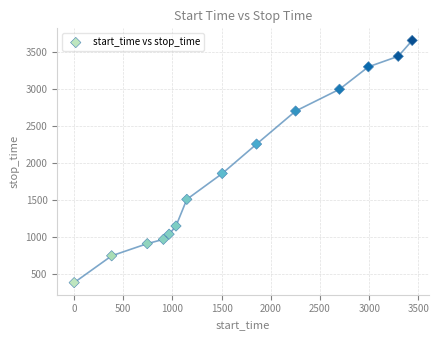

What is the range of Y values (max minus min)?

3269